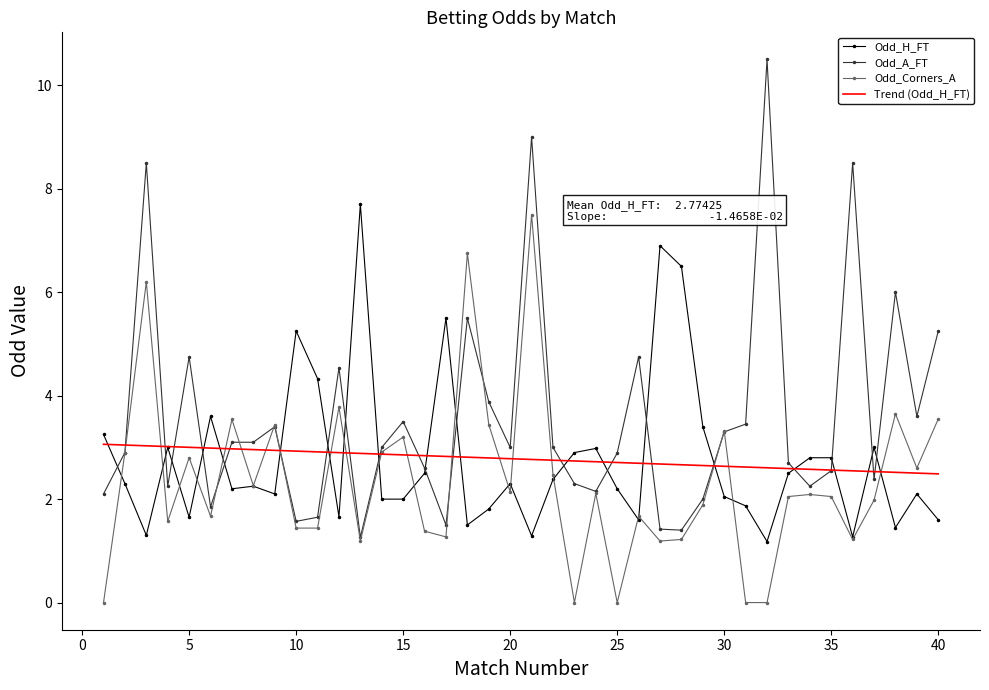

What is the lowest value of the Trend (Odd_H_FT) series?

2.5